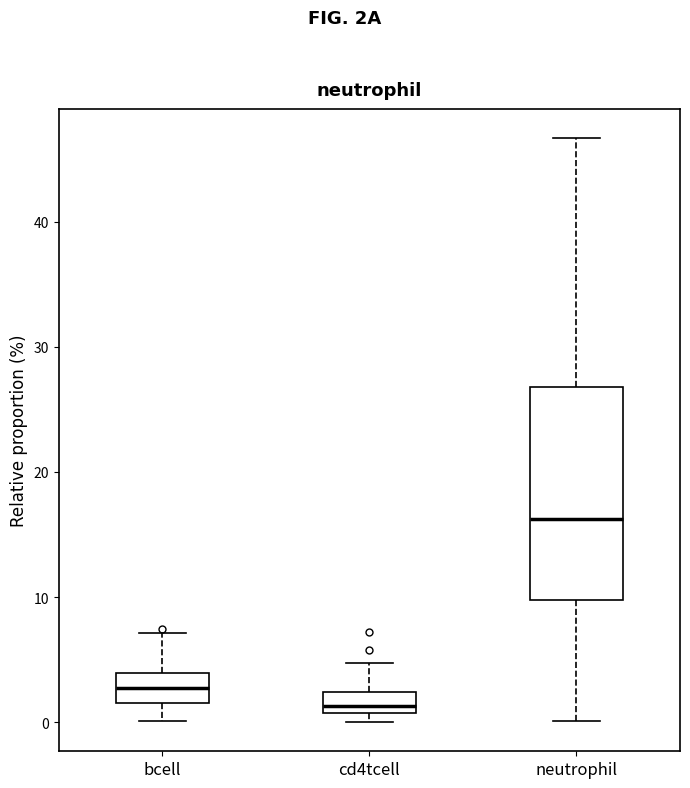

Where does the median line of the box for neutrophil sit on the y-axis? The values are not printed on the chart, so give them approximately, as read against the axis.

16